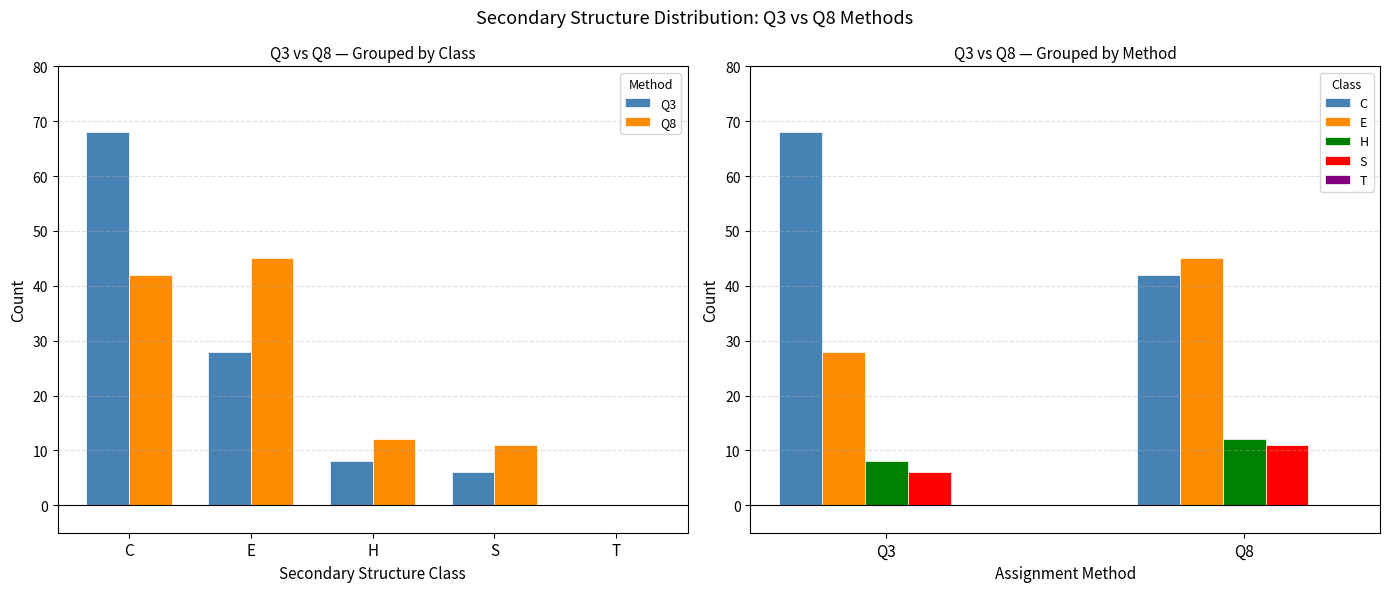

The value of S at Q3 is 10. True or false?

False